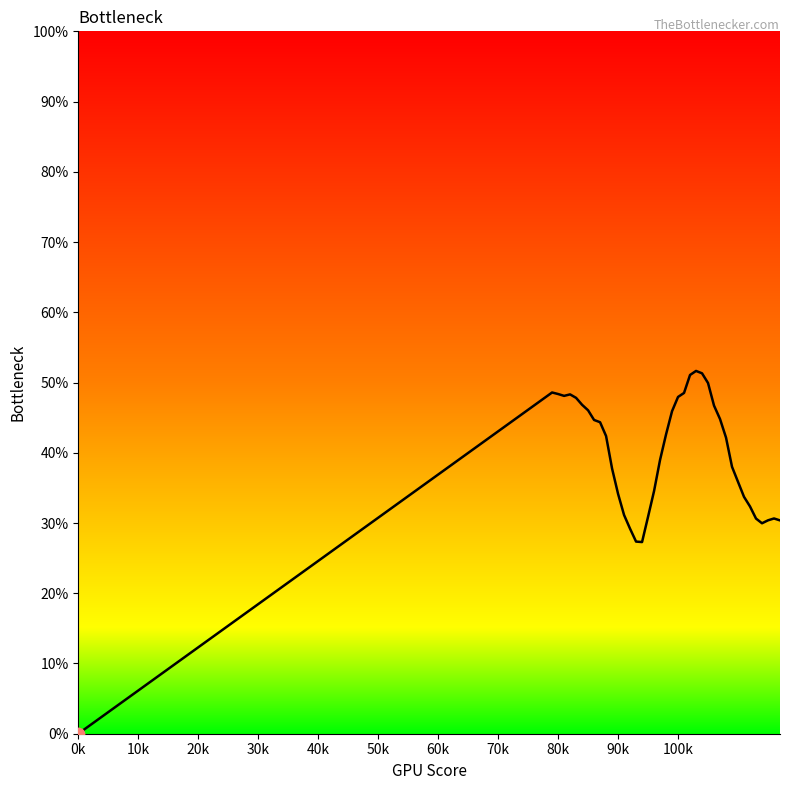

What is the greatest value displayed?

51.7